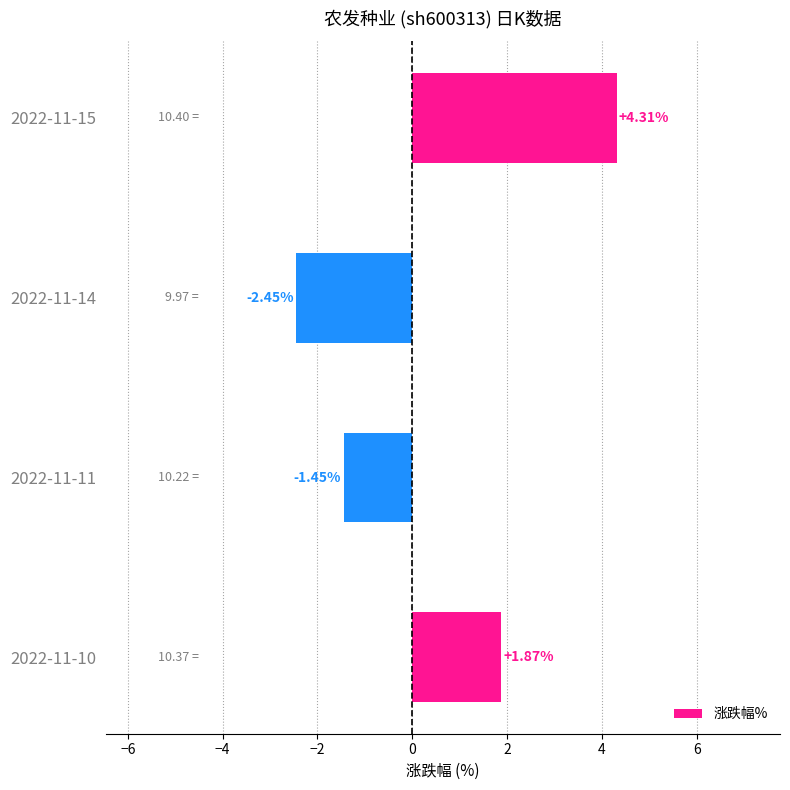

List the labels in order of value, smallest first.

2022-11-14, 2022-11-11, 2022-11-10, 2022-11-15